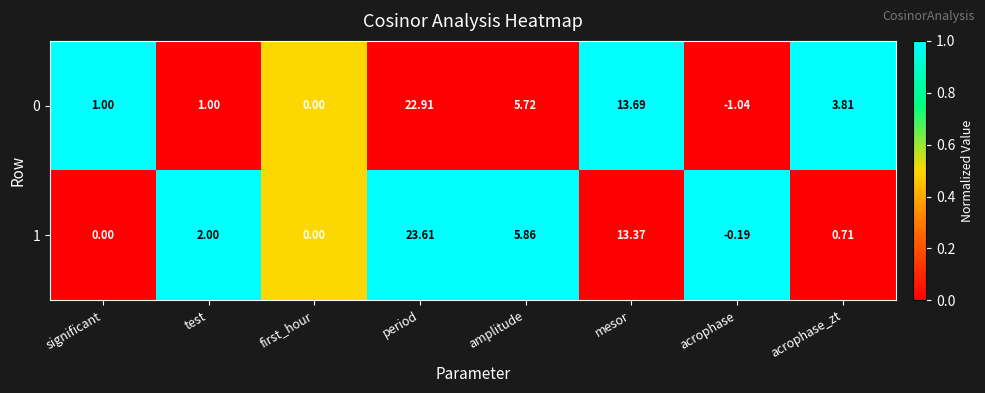

Which category has the lowest value in the 1 series?

acrophase